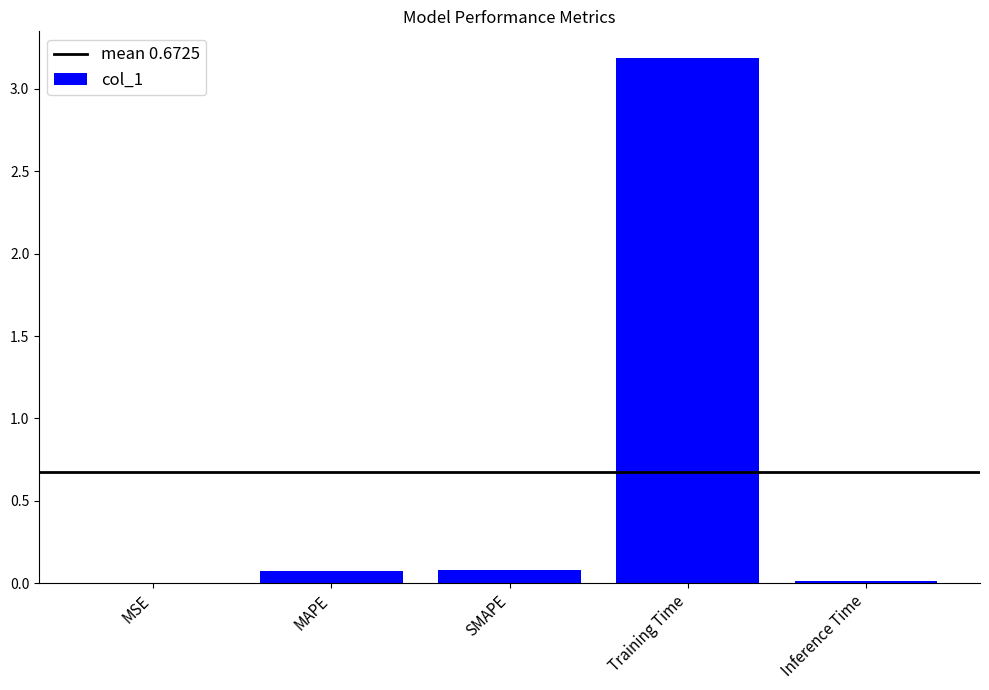

What is the maximum value shown in the chart?

3.2